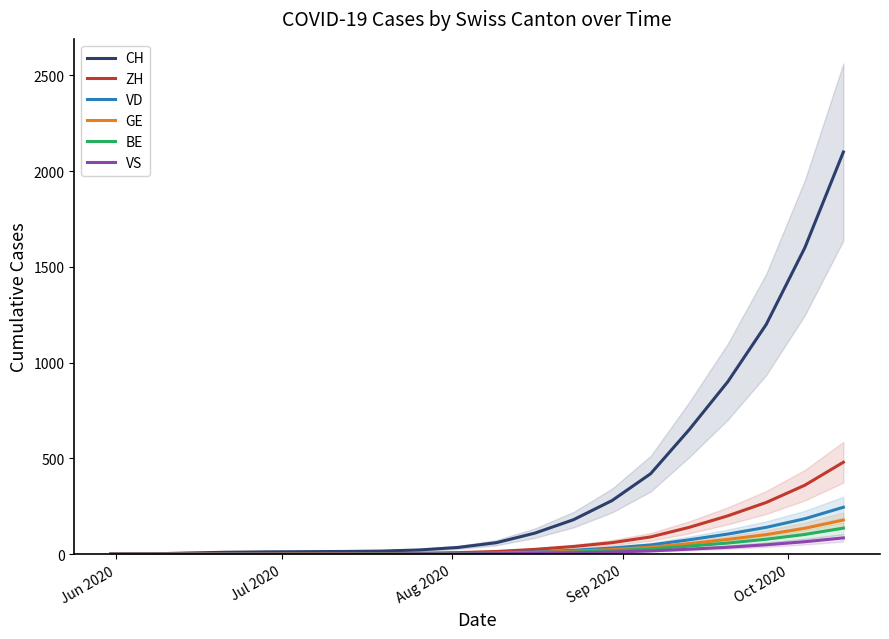

How many values in the BE series exceed 4?

9